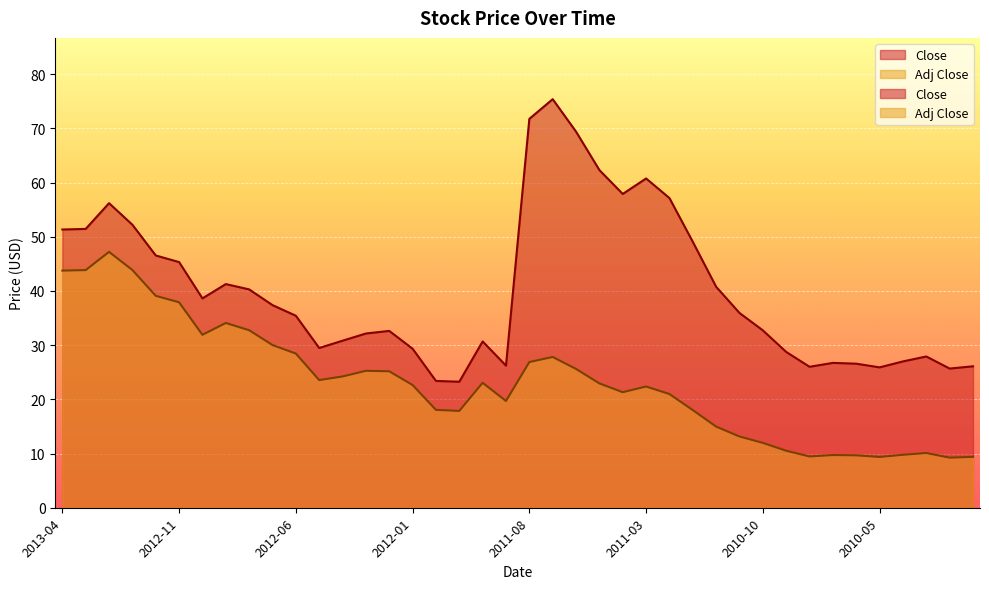

Which series has the widest spread of values?

Close